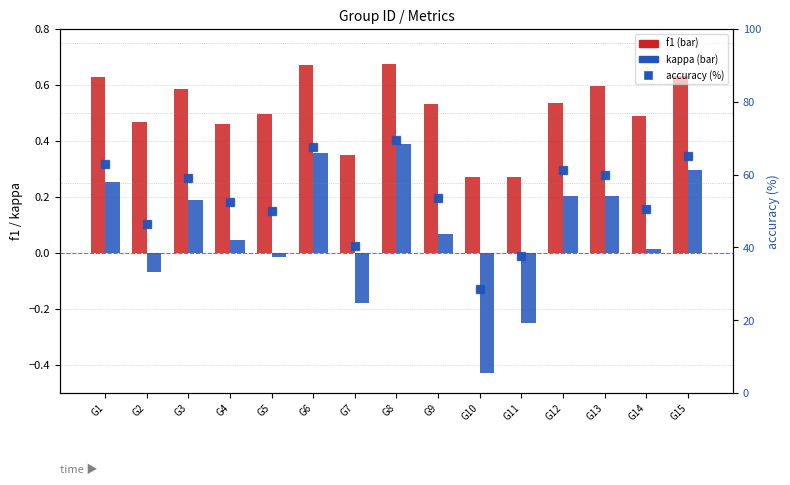

Are the bars horizontal?

No